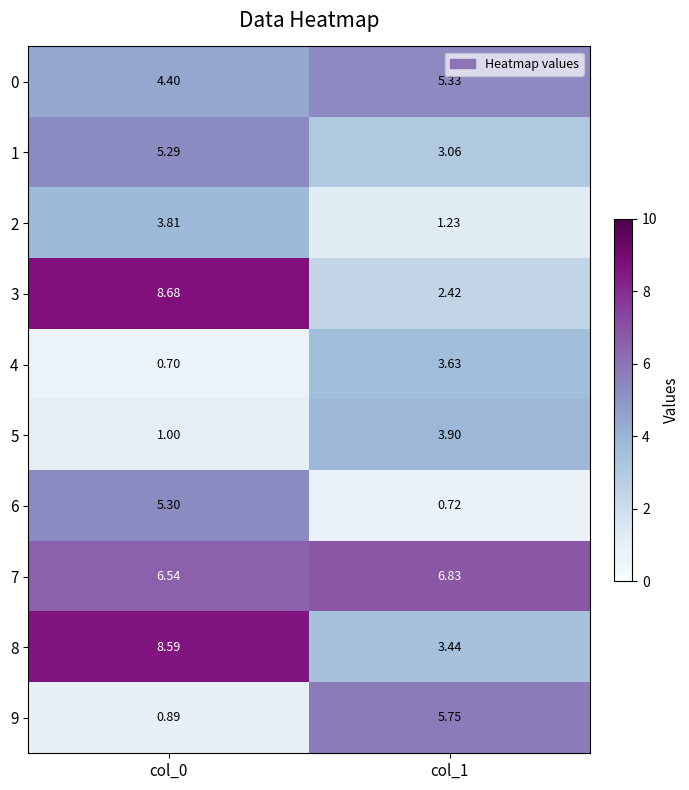

At col_1, list the series in order from largest to smallest.

7, 9, 0, 5, 4, 8, 1, 3, 2, 6